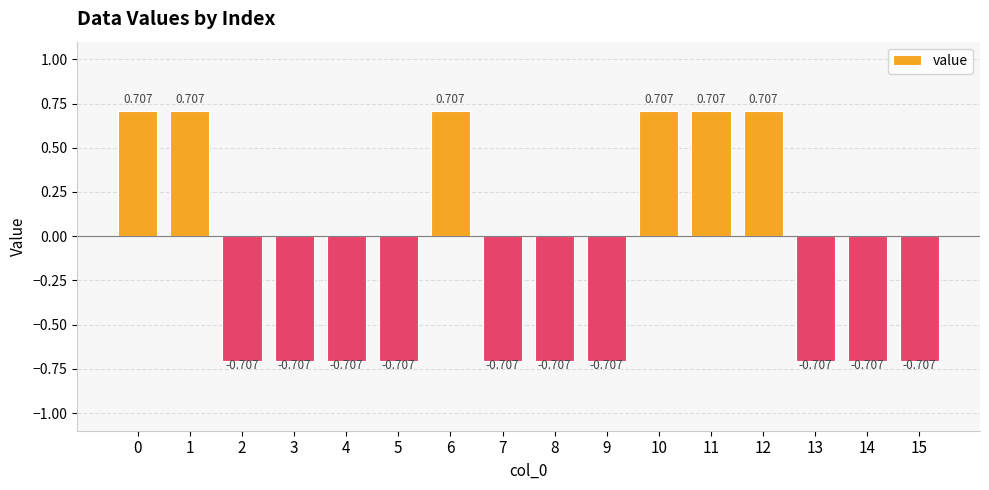

Reading left to right, list all the values displayed in this chart.

0=0.7	1=0.7	2=-0.7	3=-0.7	4=-0.7	5=-0.7	6=0.7	7=-0.7	8=-0.7	9=-0.7	10=0.7	11=0.7	12=0.7	13=-0.7	14=-0.7	15=-0.7